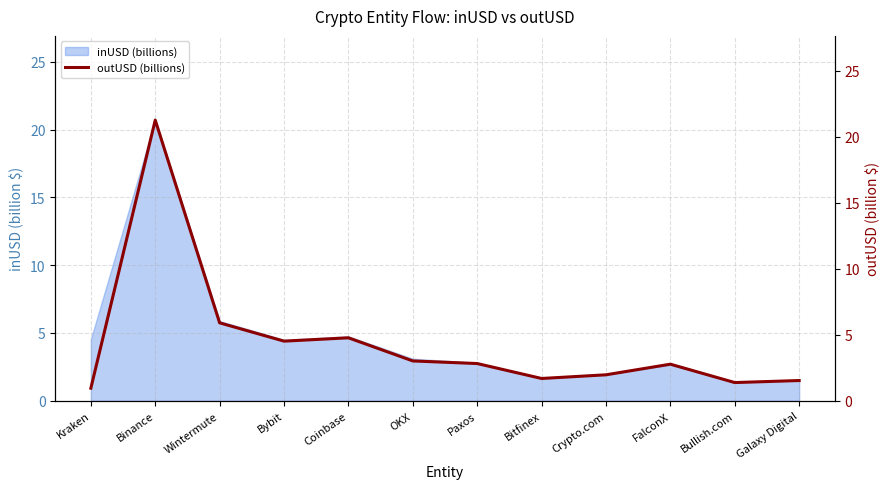

What is the greatest value displayed?

21.3